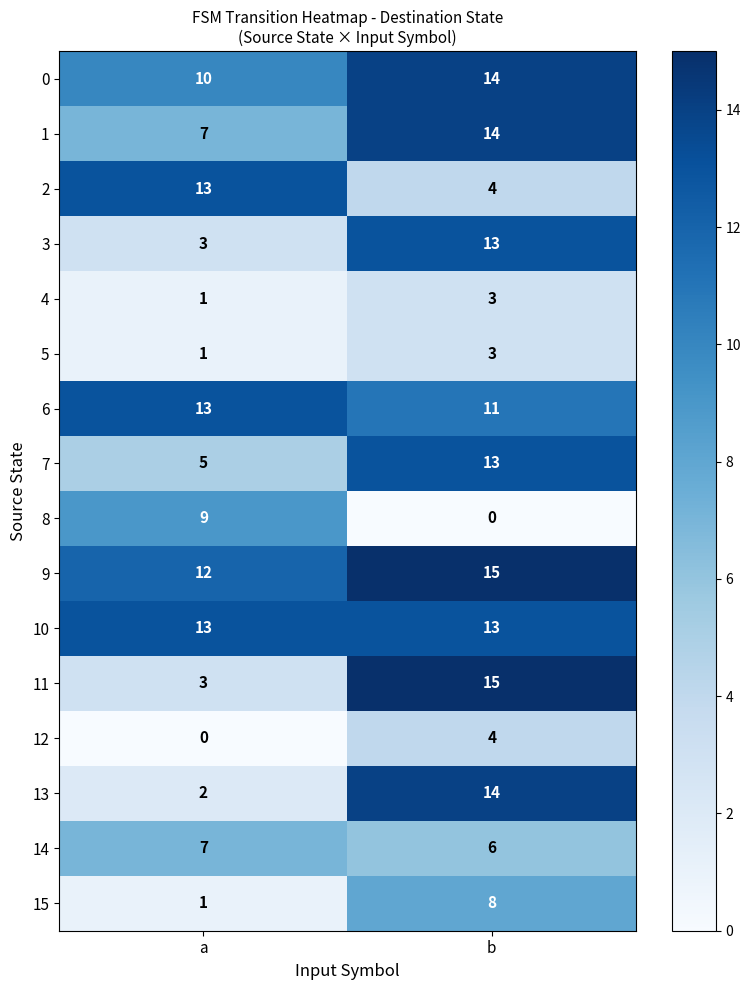

The 3 series shows 13 at b. True or false?

True